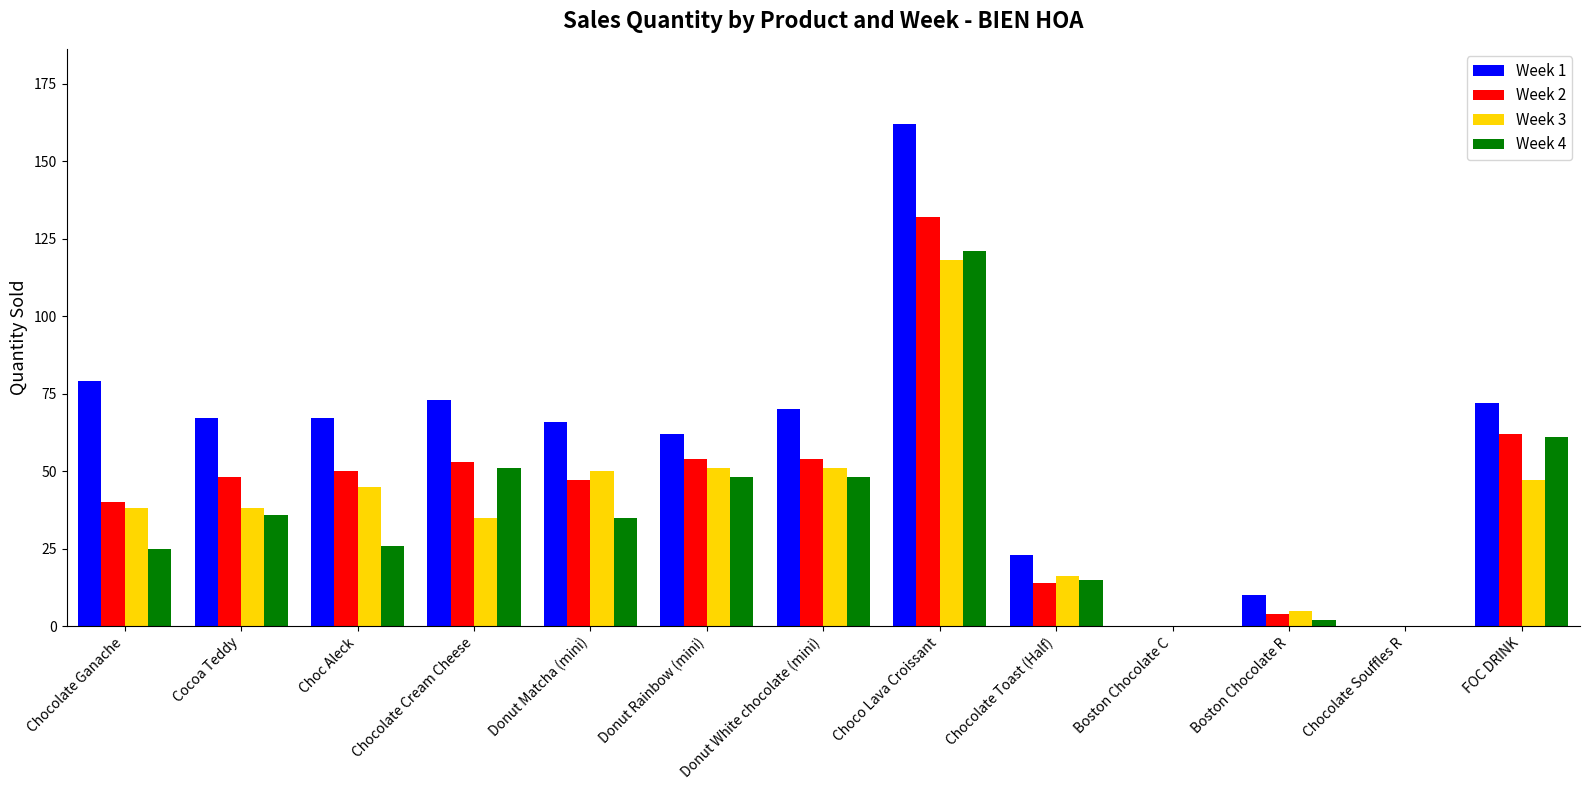

Which series has the largest total across all categories?

Week 1